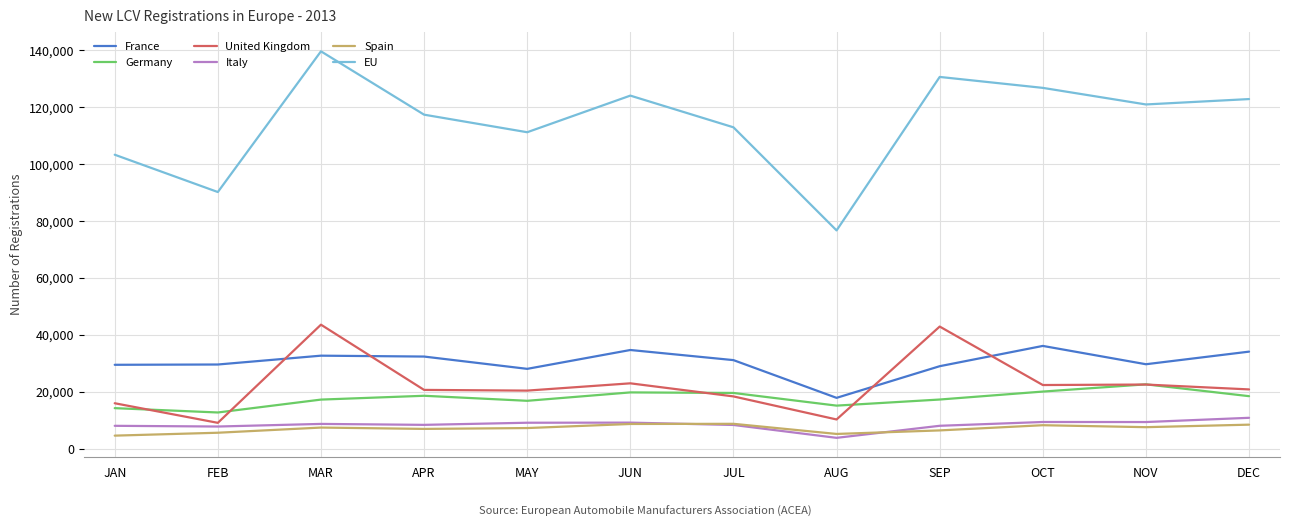

True or false: Spain and France intersect in this chart.

False